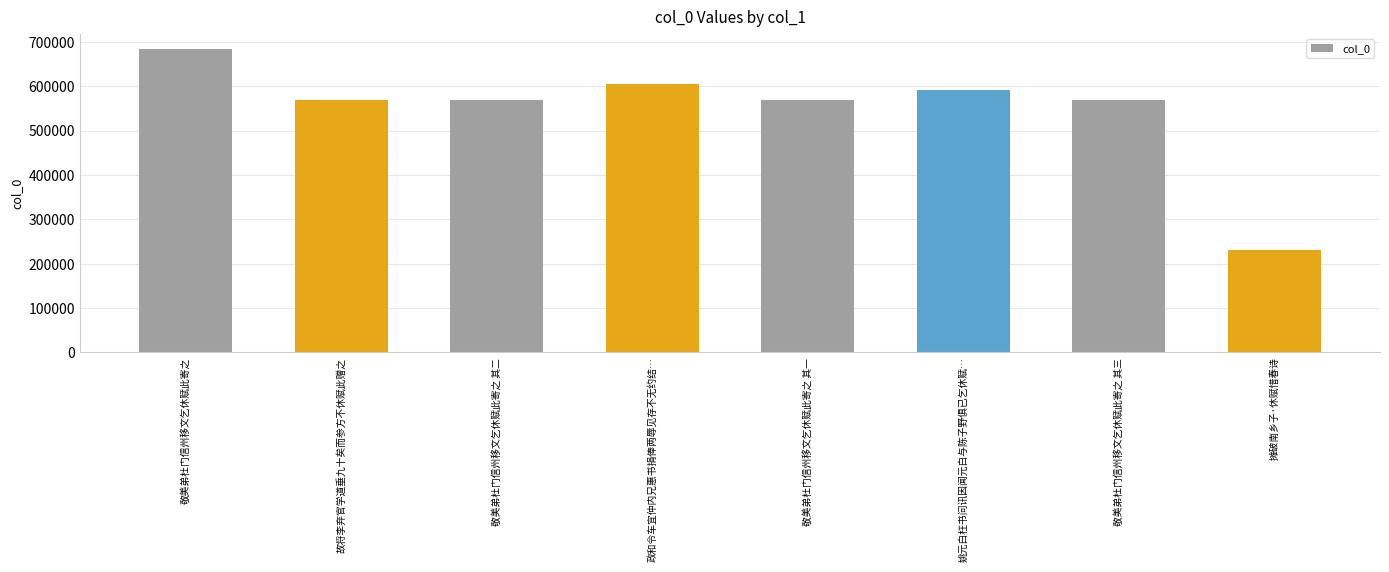

What is the difference between the maximum and minimum values?

453473